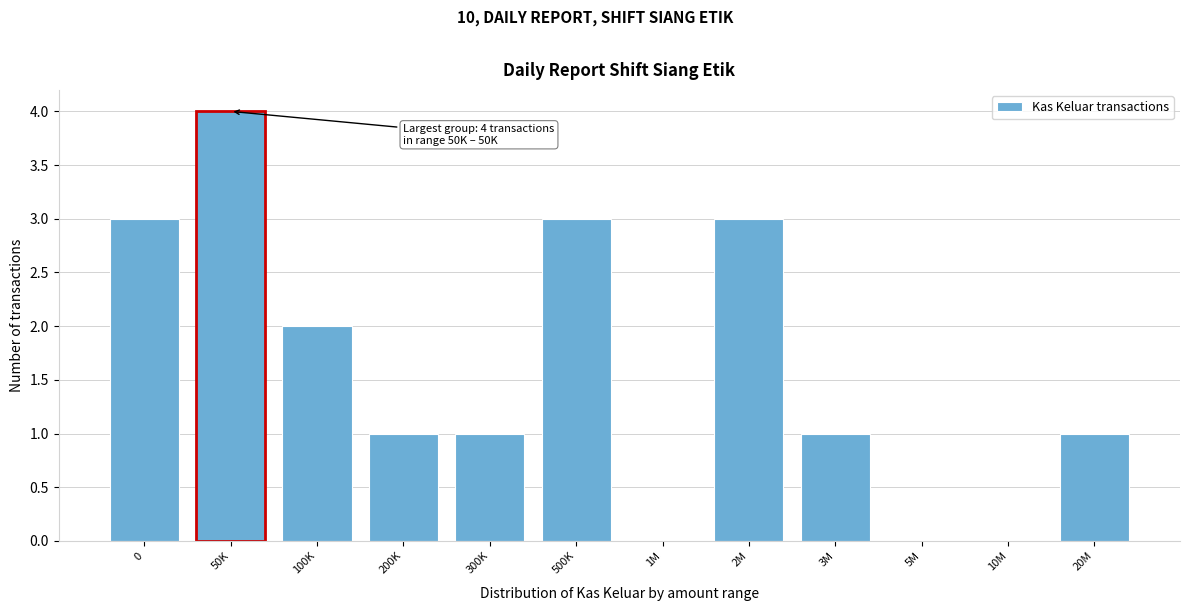

Reading left to right, extract all data points from this chart.

0=3	50K=4	100K=2	200K=1	300K=1	500K=3	1M=0	2M=3	3M=1	5M=0	10M=0	20M=1